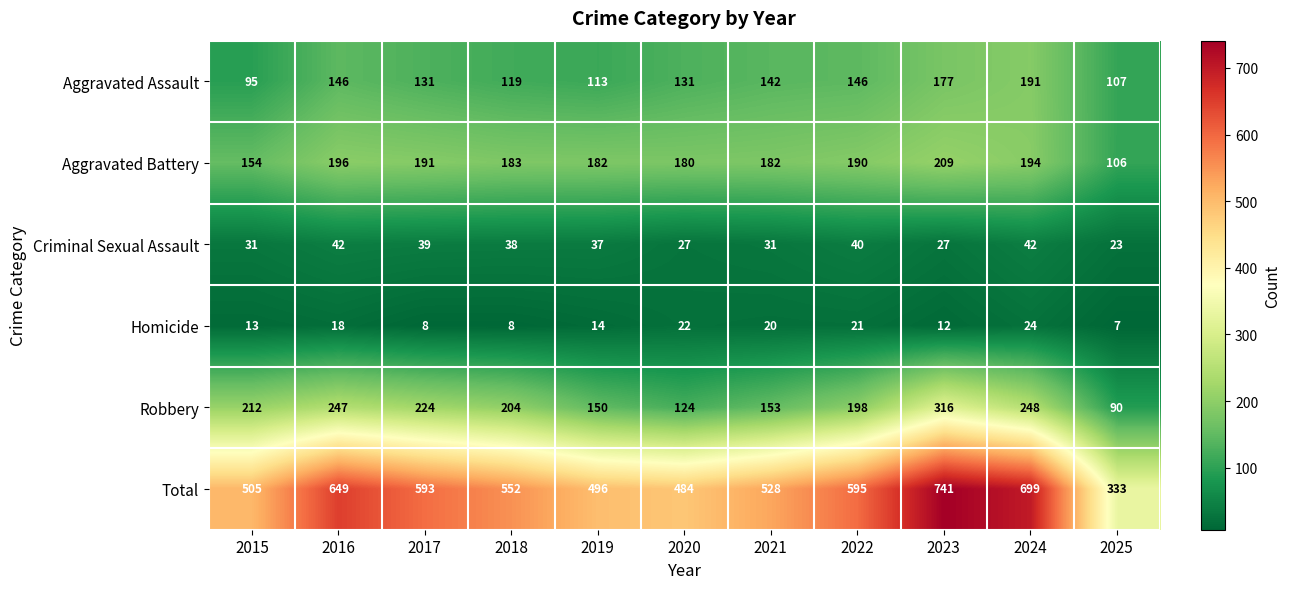

Rank the series by their maximum value, from highest to lowest.

Total, Robbery, Aggravated Battery, Aggravated Assault, Criminal Sexual Assault, Homicide